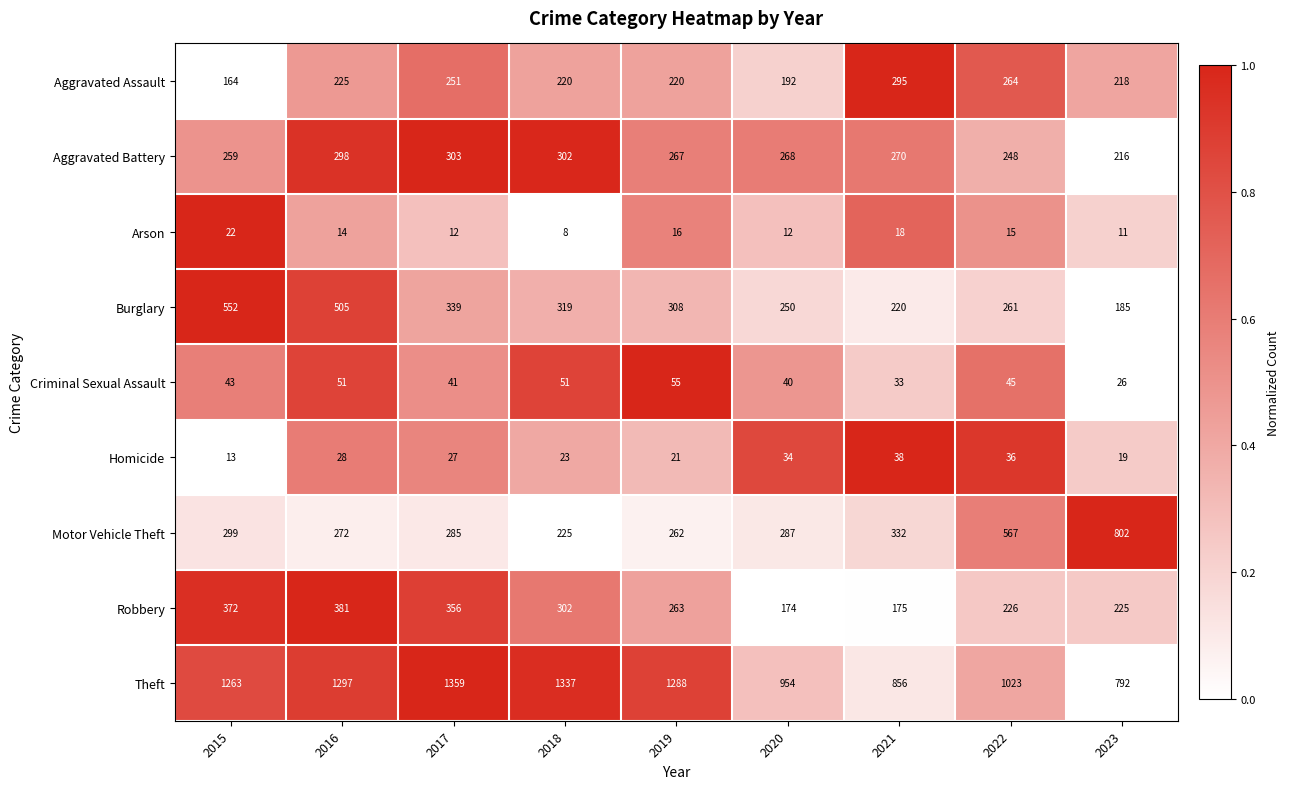

Rank the series at 2023 from lowest to highest value.

Arson, Homicide, Criminal Sexual Assault, Burglary, Aggravated Battery, Aggravated Assault, Robbery, Theft, Motor Vehicle Theft